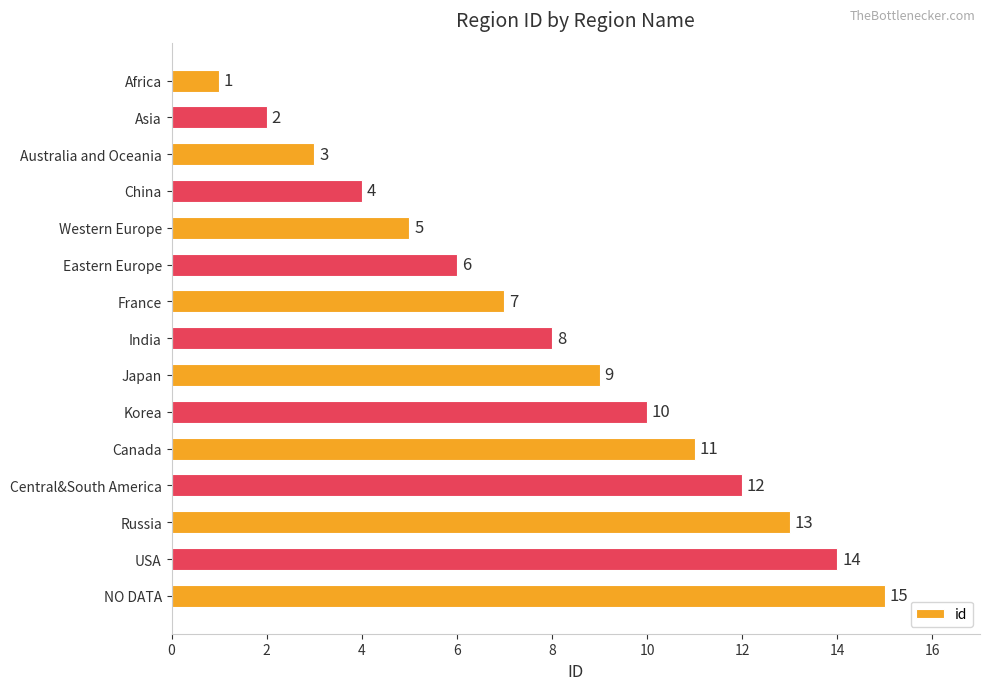

Count the number of data series in this chart.

1